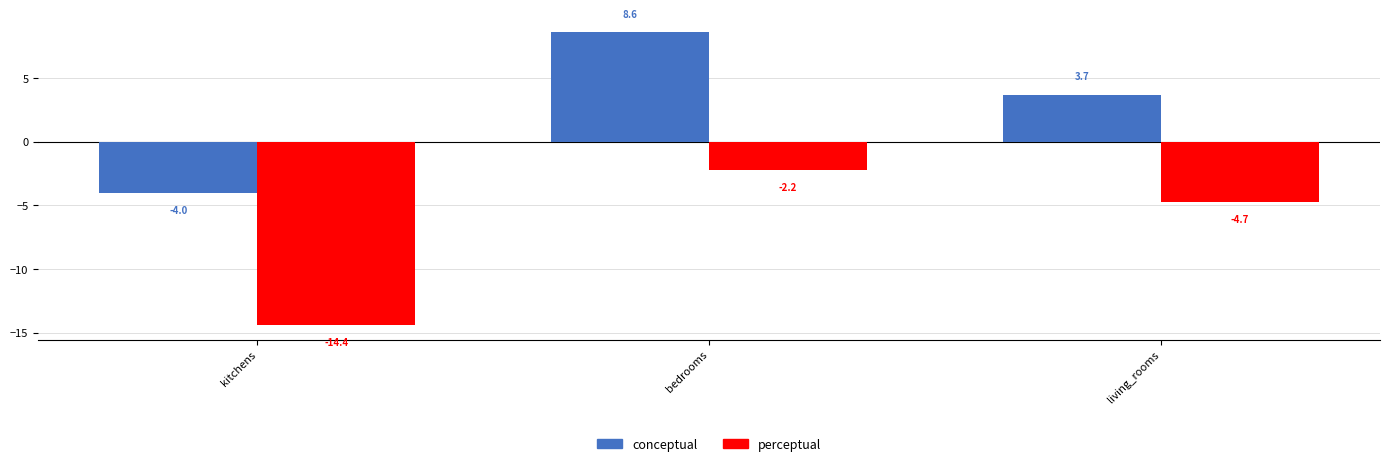

Are the bars horizontal?

No